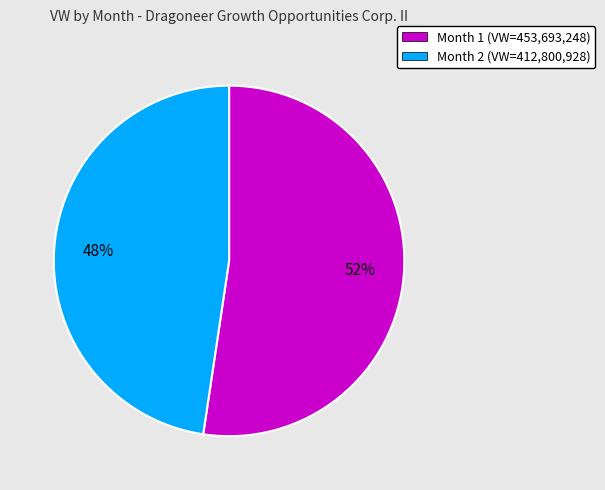

Is there any slice that represents more than half of the pie?

Yes